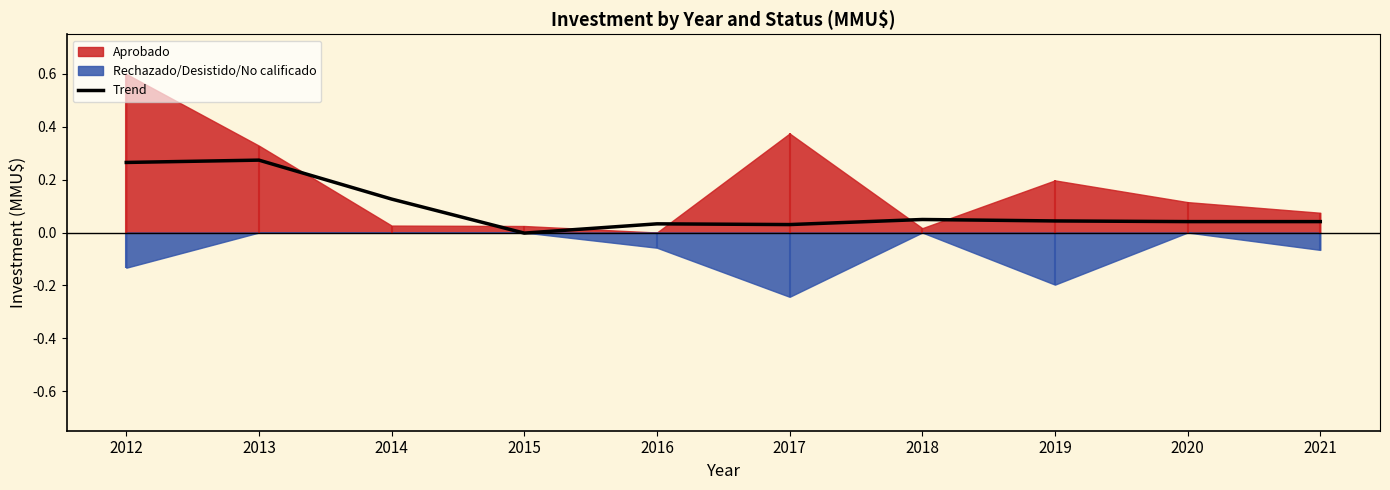

How many lines are shown in the chart?

1